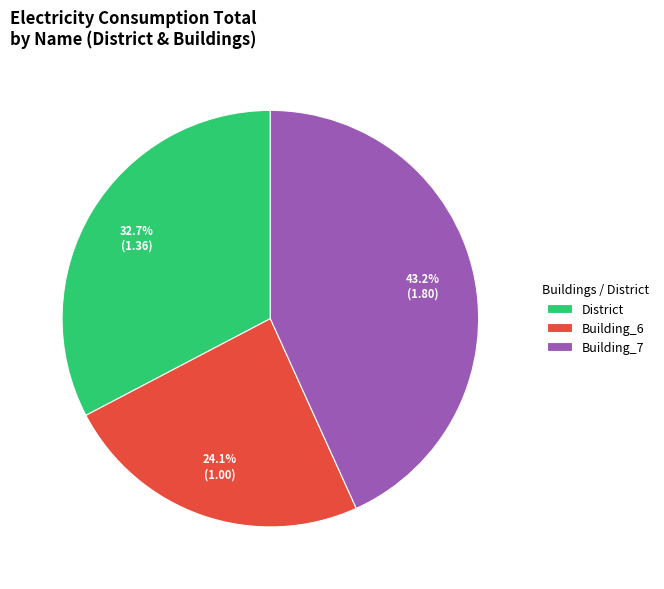

Which has a higher value, District or Building_7?

Building_7